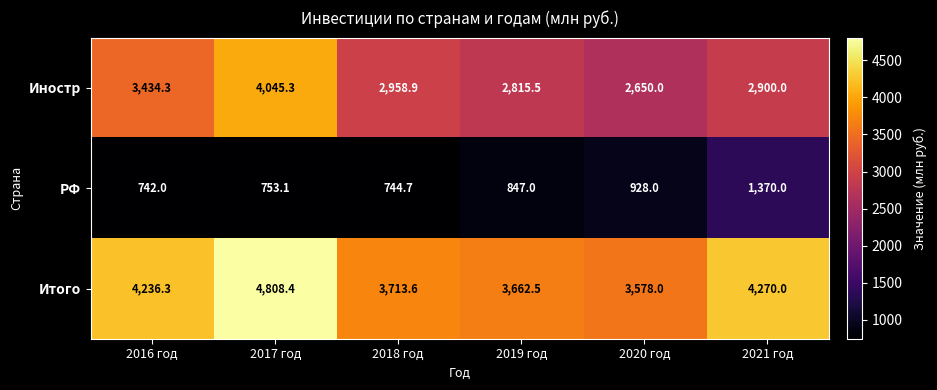

Reading left to right, extract all data points from this chart.

Иностр: 3434.3	4045.3	2958.9	2815.5	2650.0	2900.0
РФ: 742.0	753.1	744.7	847.0	928.0	1370.0
Итого: 4236.3	4808.4	3713.6	3662.5	3578.0	4270.0